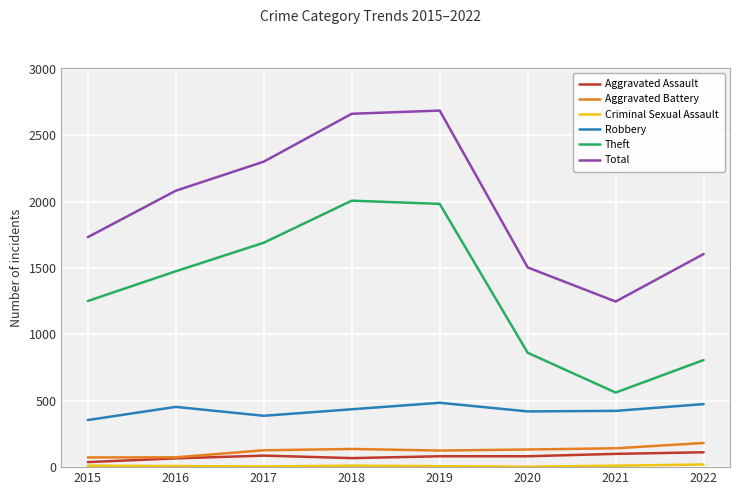

What is the difference between the maximum and minimum values in the Aggravated Assault series?

74